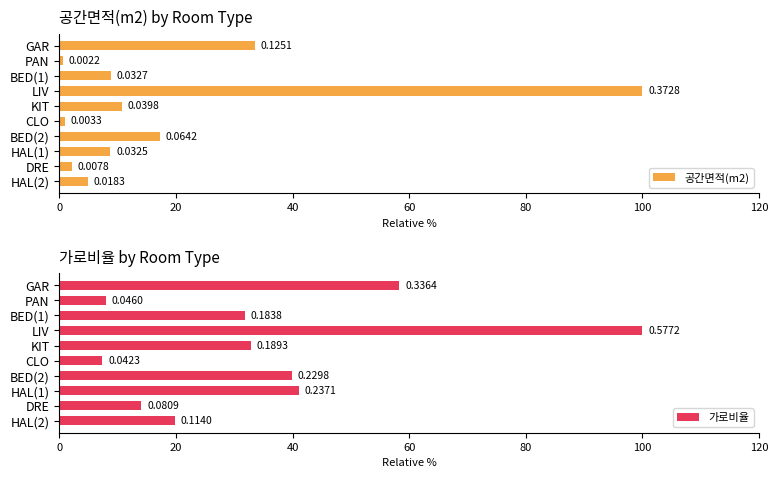

Rank the series by their maximum value, from lowest to highest.

공간면적(m2), 가로비율